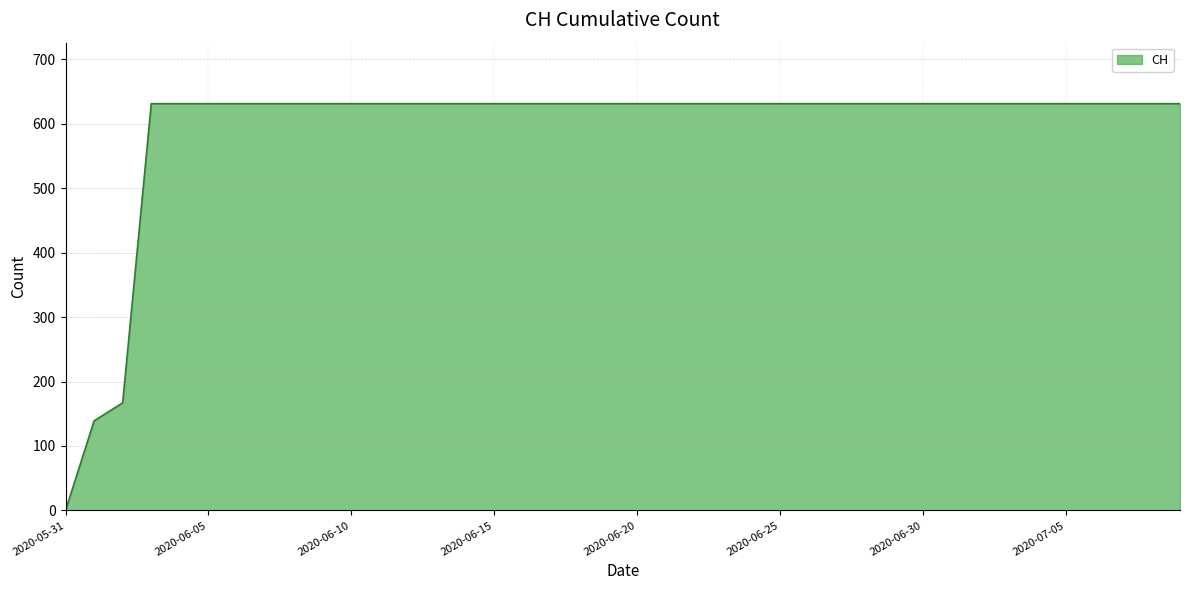

What is the maximum value shown in the chart?

631